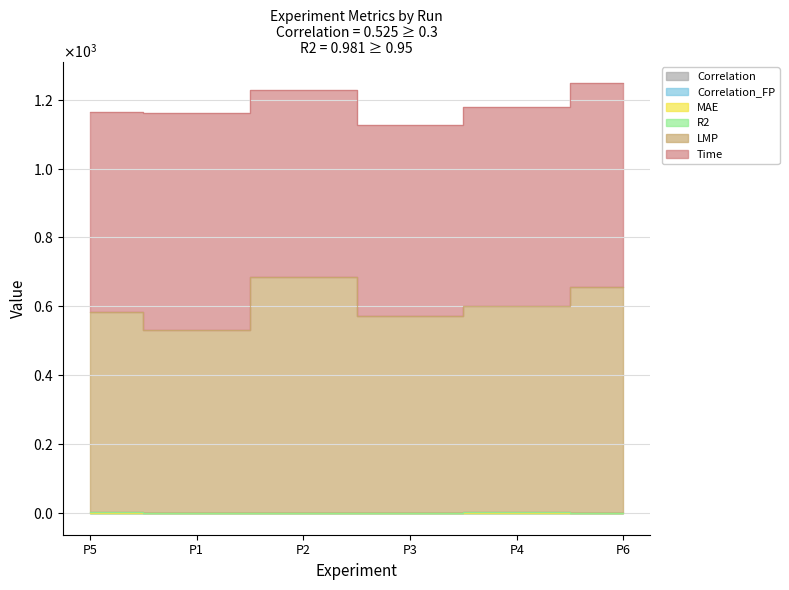

Which series has the largest total across all categories?

LMP